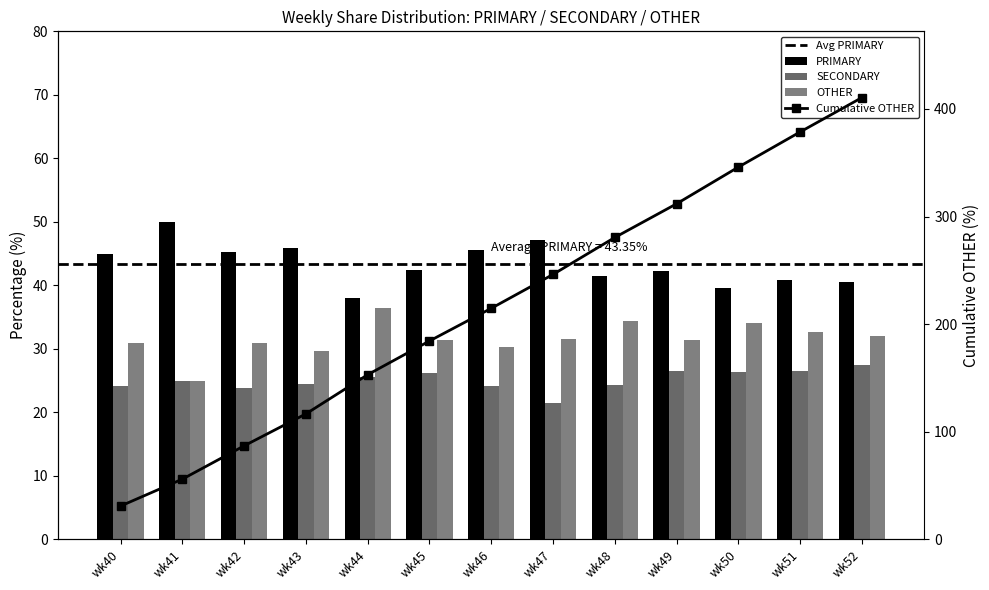

At wk46, list the series in order from largest to smallest.

PRIMARY, OTHER, SECONDARY